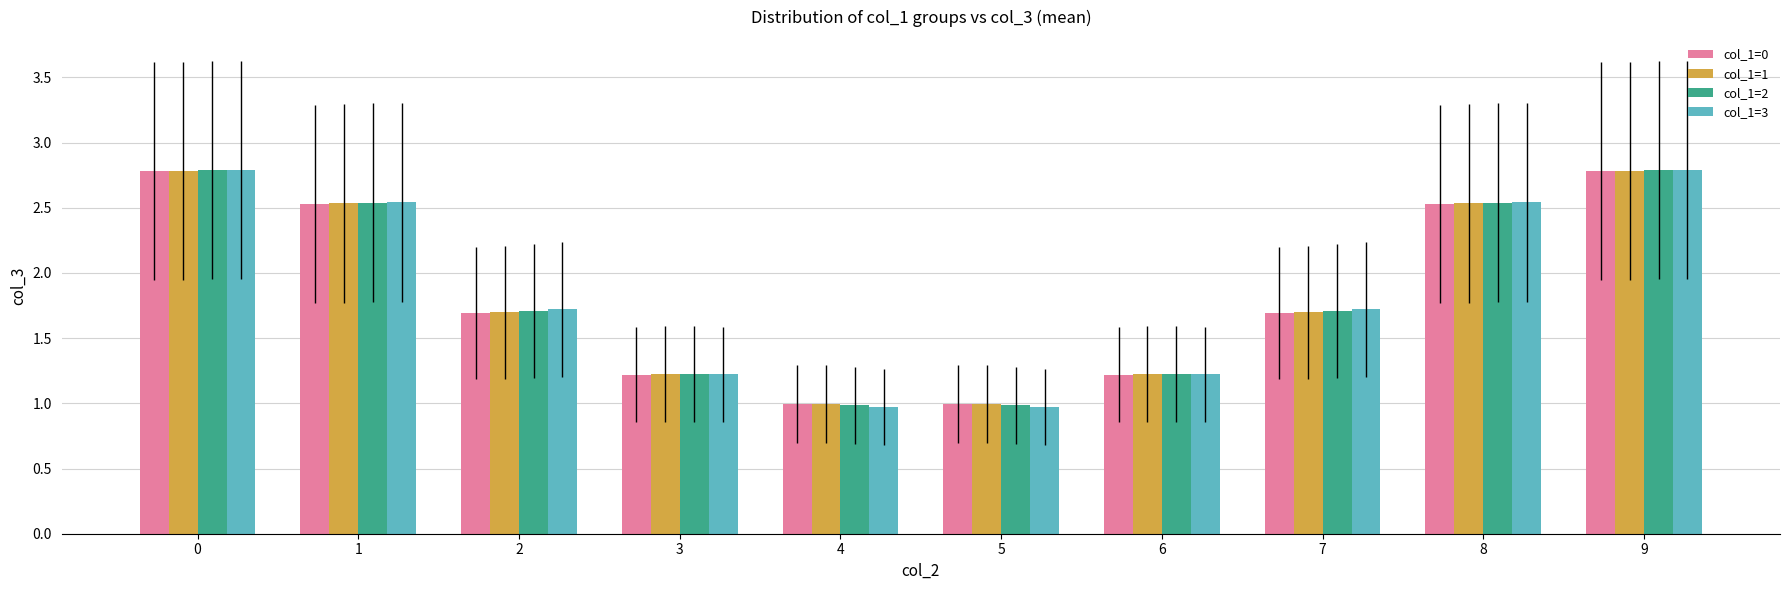

How many distinct data groups are displayed?

4